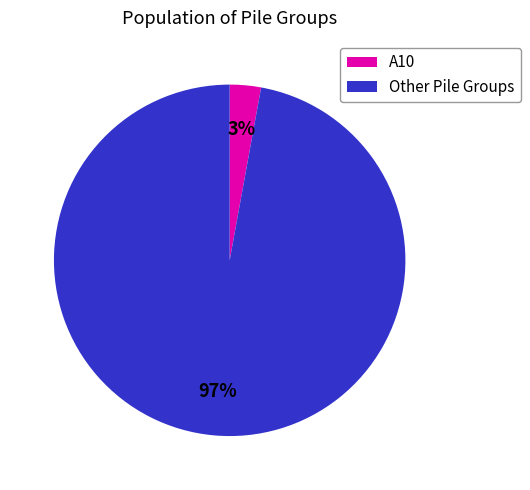

To the nearest percent, what is the difference between the largest and smallest slice percentages?

94%